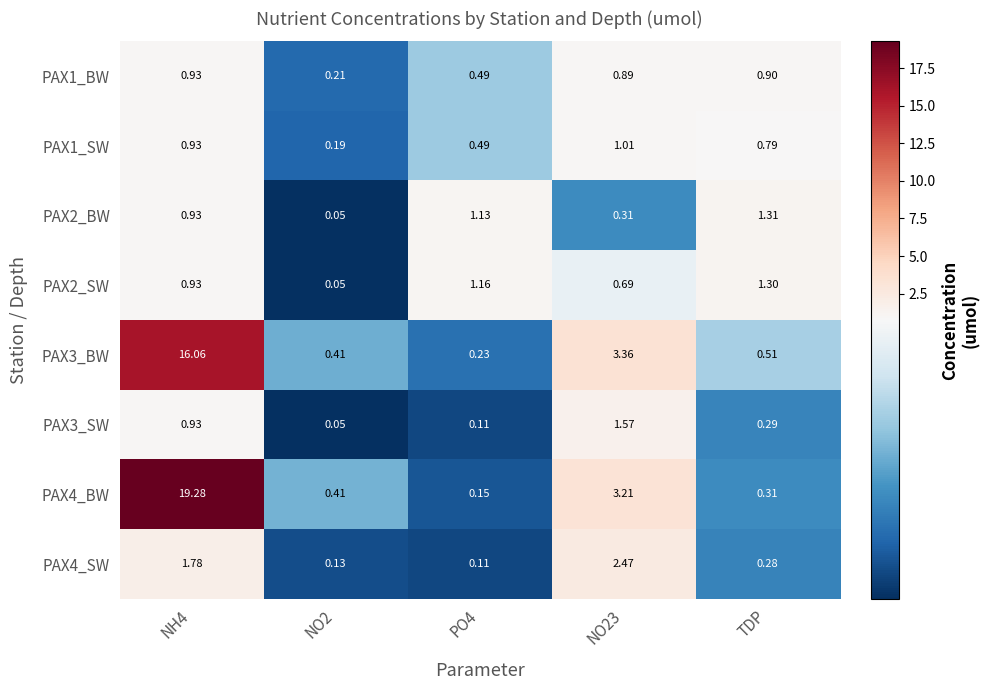

At how many categories does at least one series exceed 19?

1